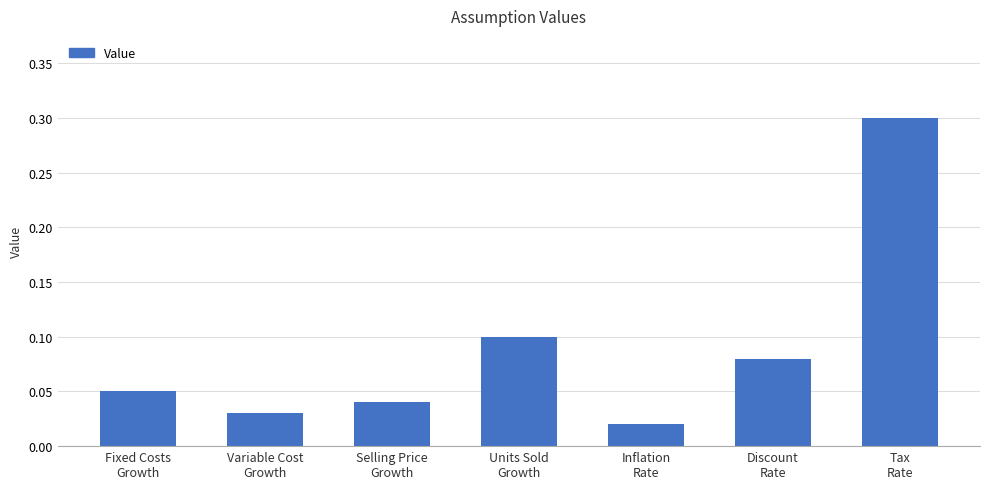

List the labels in order of value, smallest first.

Inflation
Rate, Variable Cost
Growth, Selling Price
Growth, Fixed Costs
Growth, Discount
Rate, Units Sold
Growth, Tax
Rate